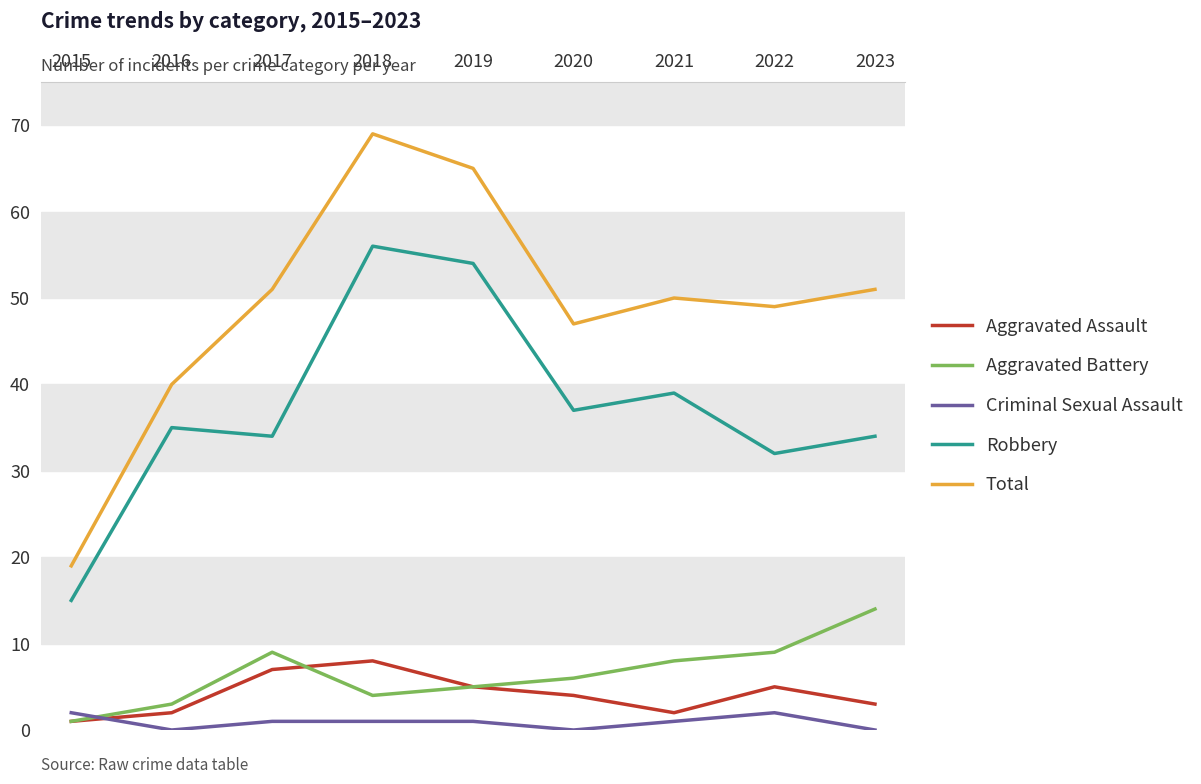

Rank the series at 2020 from highest to lowest value.

Total, Robbery, Aggravated Battery, Aggravated Assault, Criminal Sexual Assault